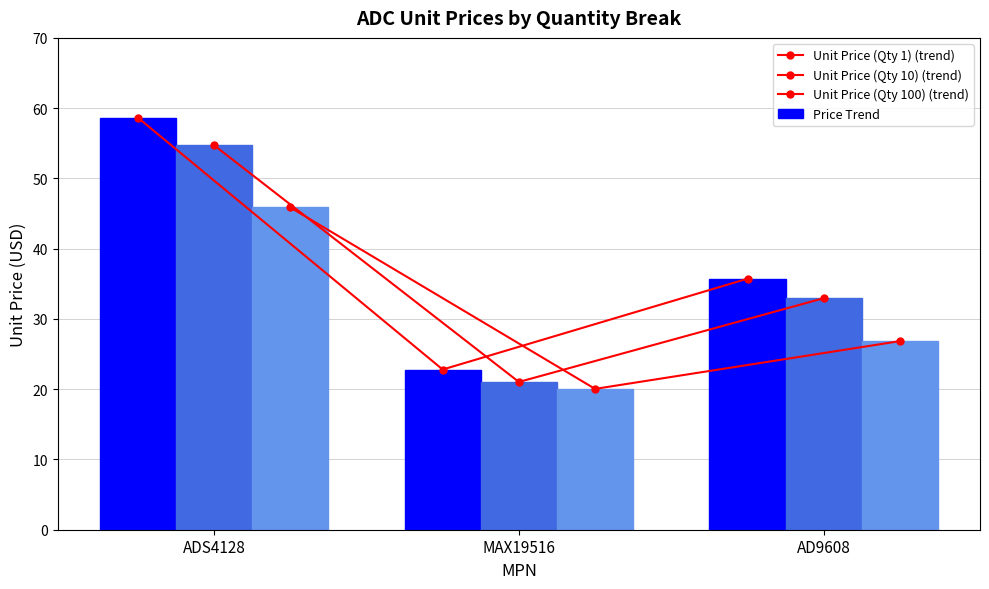

How many data points does each series have?

3